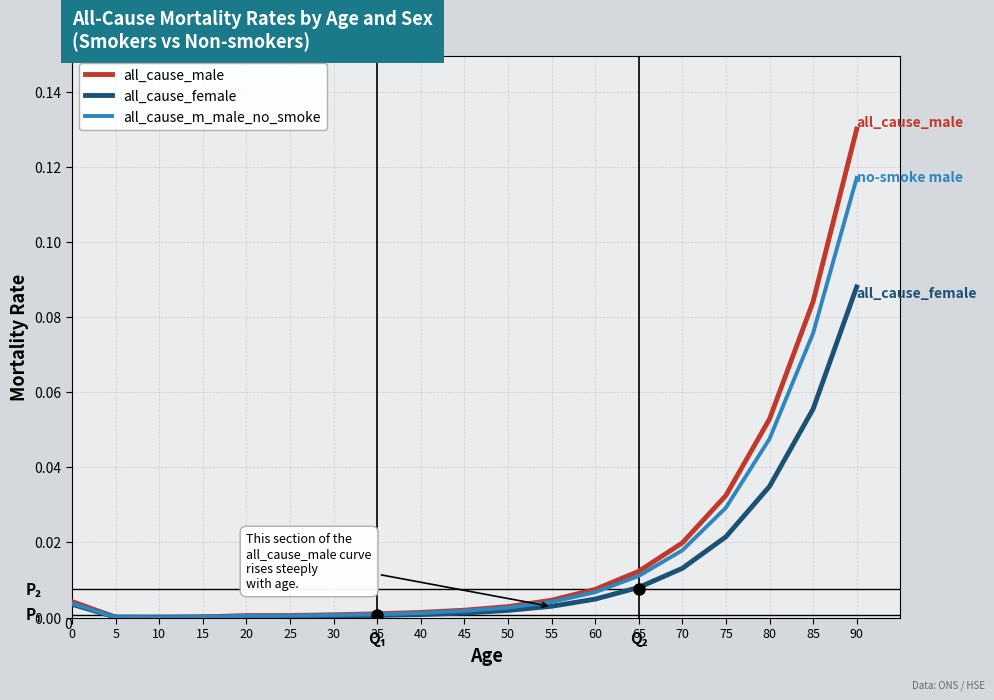

After their last crossing, which series has the higher values: all_cause_female or all_cause_m_male_no_smoke?

all_cause_m_male_no_smoke